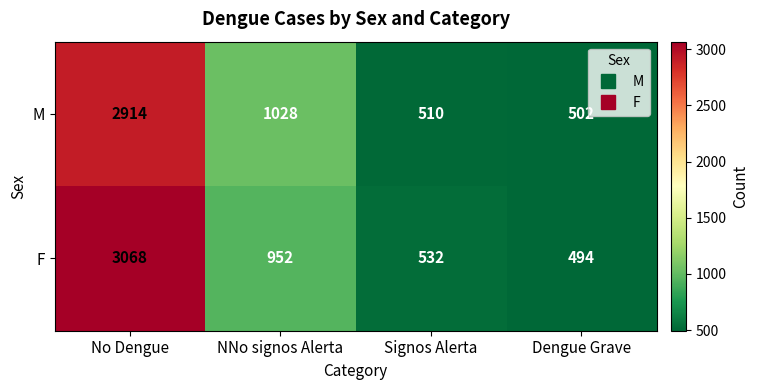

Which series has the widest spread of values?

F